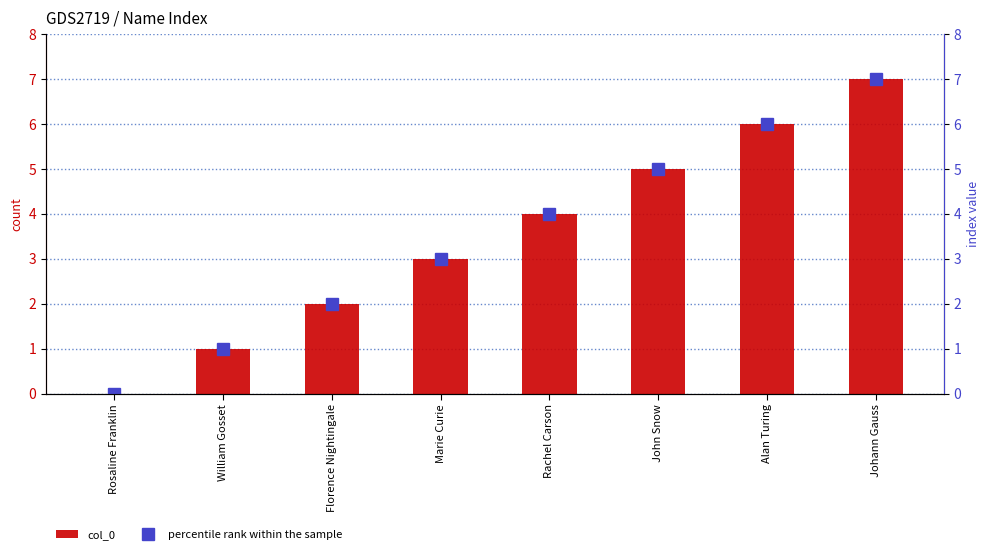

How many col_0 values are between 2 and 6?

5